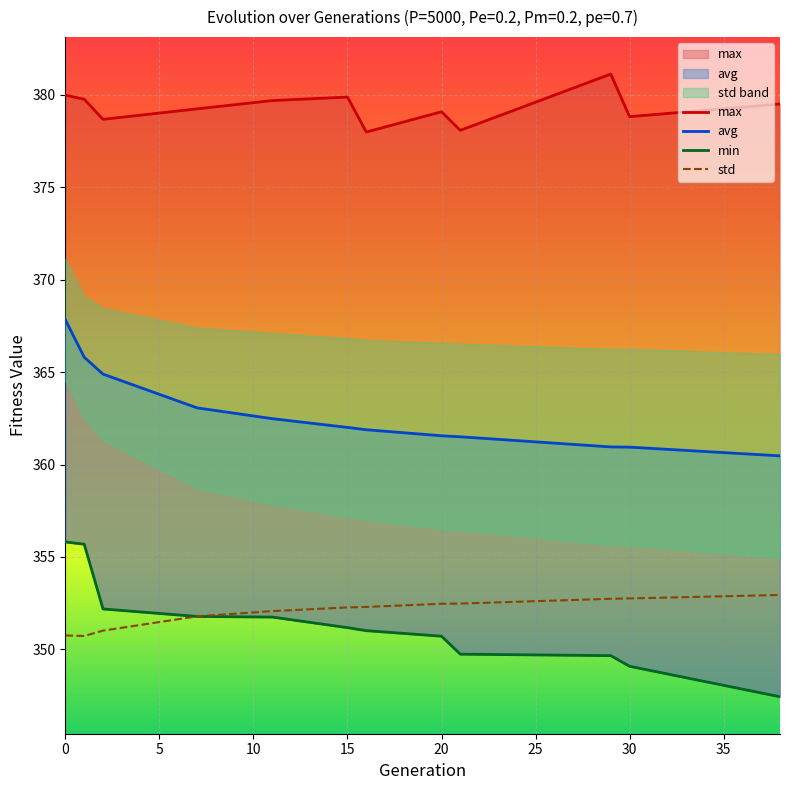

What are all the series names shown in the legend?

max, avg, min, std